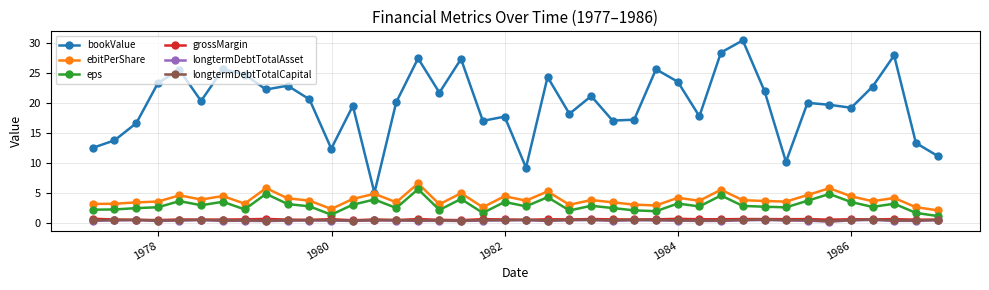

True or false: longtermDebtTotalAsset has more than 0 interior local peaks.

True